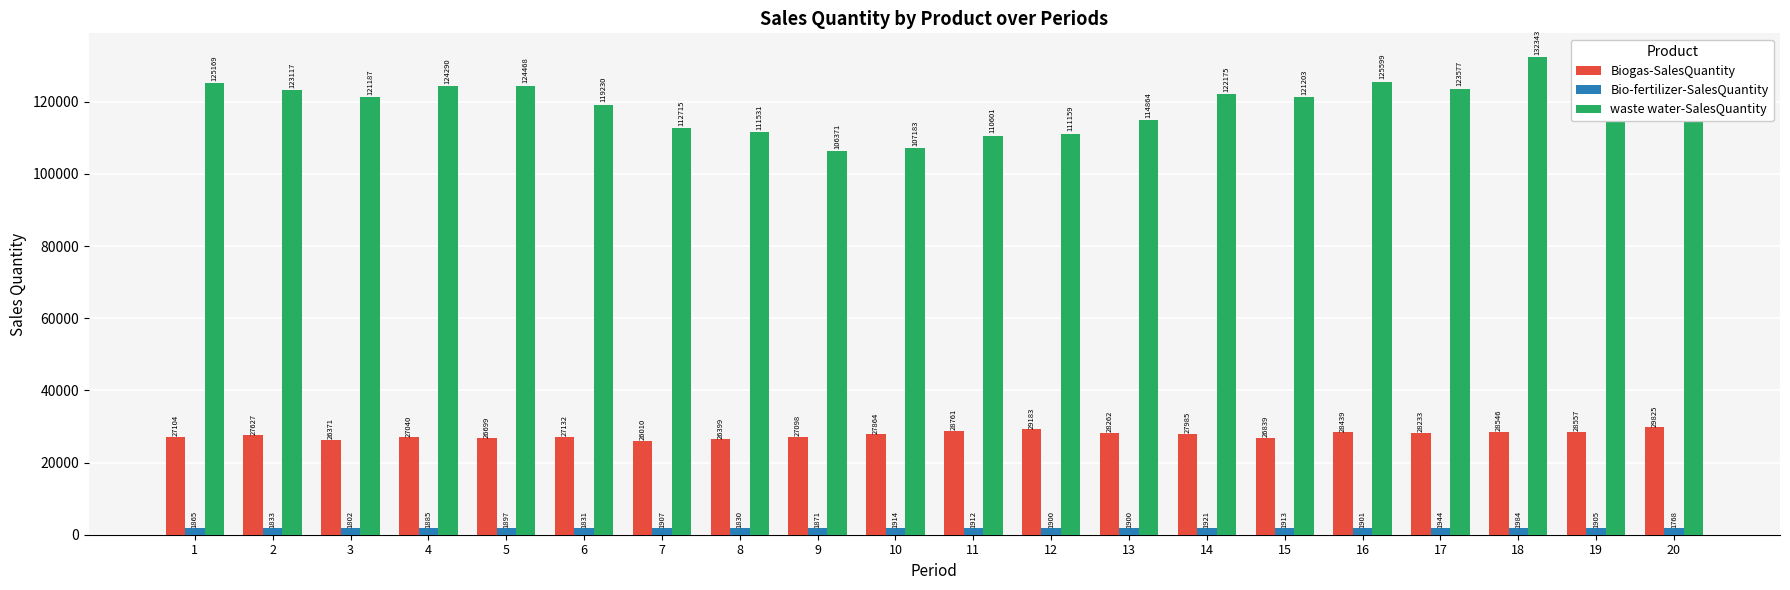

At which label does Bio-fertilizer-SalesQuantity reach its minimum?

20